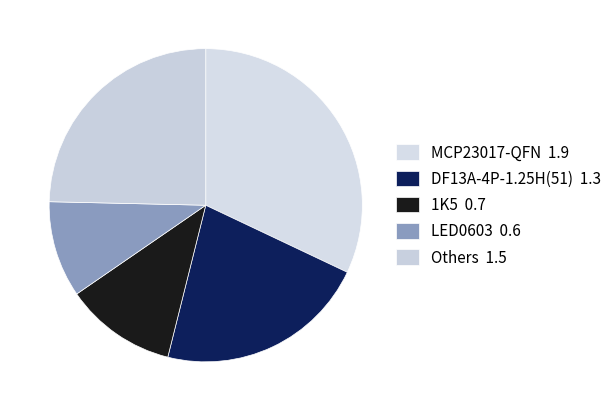

How many slices are in this pie chart?

5